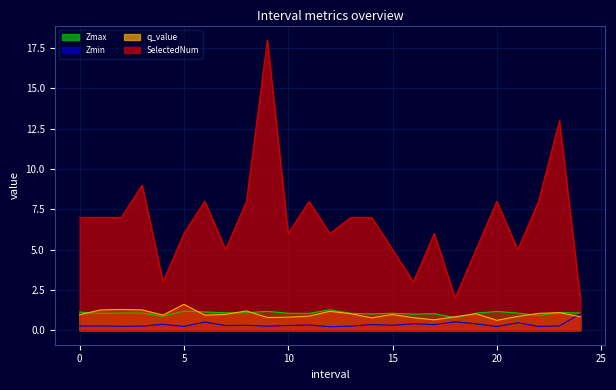

Reading left to right, transcribe all the data shown in this chart.

Zmax: 0.0=1.1	1.0=1.0	2.0=1.1	3.0=1.1	4.0=0.9	5.0=1.2	6.0=1.1	7.0=1.1	8.0=1.1	9.0=1.2	10.0=1.1	11.0=1.0	12.0=1.3	13.0=1.0	14.0=1.0	15.0=1.1	16.0=1.0	17.0=1.0	18.0=0.8	19.0=1.1	20.0=1.2	21.0=1.1	22.0=0.9	23.0=1.1	24.0=1.1
Zmin: 0.0=0.3	1.0=0.3	2.0=0.2	3.0=0.3	4.0=0.4	5.0=0.2	6.0=0.5	7.0=0.3	8.0=0.3	9.0=0.3	10.0=0.3	11.0=0.3	12.0=0.2	13.0=0.3	14.0=0.4	15.0=0.3	16.0=0.4	17.0=0.3	18.0=0.5	19.0=0.4	20.0=0.2	21.0=0.5	22.0=0.2	23.0=0.3	24.0=1.0
q_value: 0.0=1.0	1.0=1.3	2.0=1.3	3.0=1.3	4.0=0.9	5.0=1.6	6.0=0.9	7.0=1.0	8.0=1.2	9.0=0.8	10.0=0.8	11.0=0.9	12.0=1.2	13.0=1.0	14.0=0.8	15.0=1.0	16.0=0.8	17.0=0.6	18.0=0.8	19.0=1.0	20.0=0.6	21.0=0.9	22.0=1.0	23.0=1.1	24.0=0.8
SelectedNum: 0.0=7.0	1.0=7.0	2.0=7.0	3.0=9.0	4.0=3.0	5.0=6.0	6.0=8.0	7.0=5.0	8.0=8.0	9.0=18.0	10.0=6.0	11.0=8.0	12.0=6.0	13.0=7.0	14.0=7.0	15.0=5.0	16.0=3.0	17.0=6.0	18.0=2.0	19.0=5.0	20.0=8.0	21.0=5.0	22.0=8.0	23.0=13.0	24.0=2.0